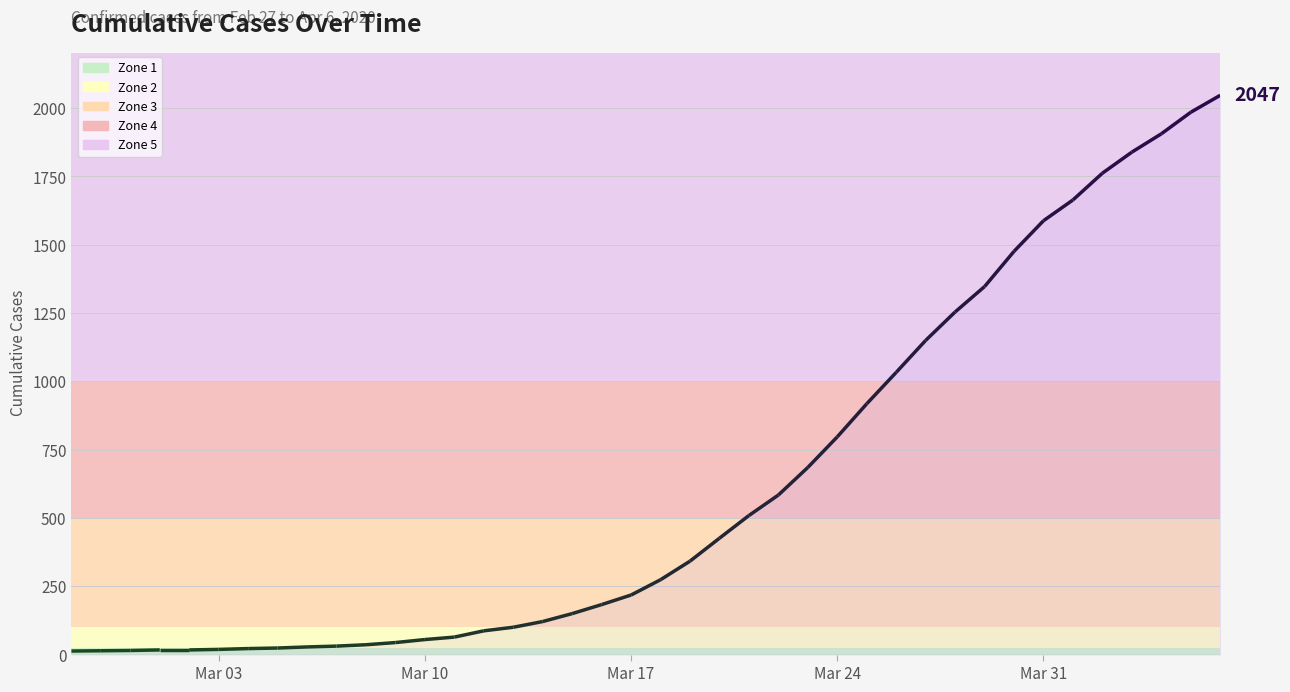

What is the label of the 38th point from the right?

2020-02-29